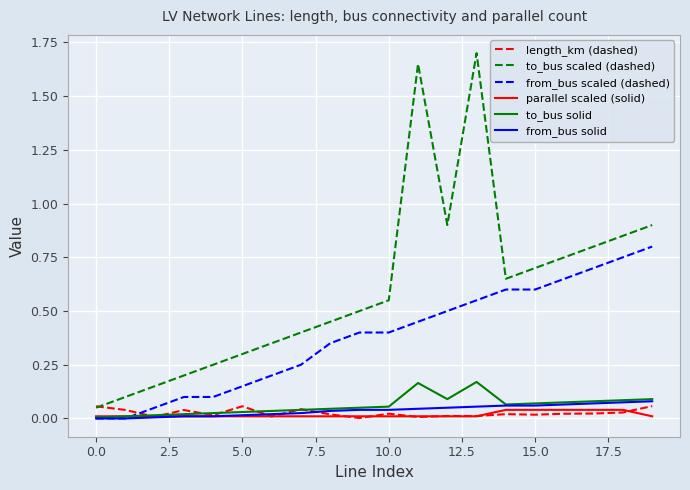

True or false: from_bus solid and to_bus scaled (dashed) intersect in this chart.

False